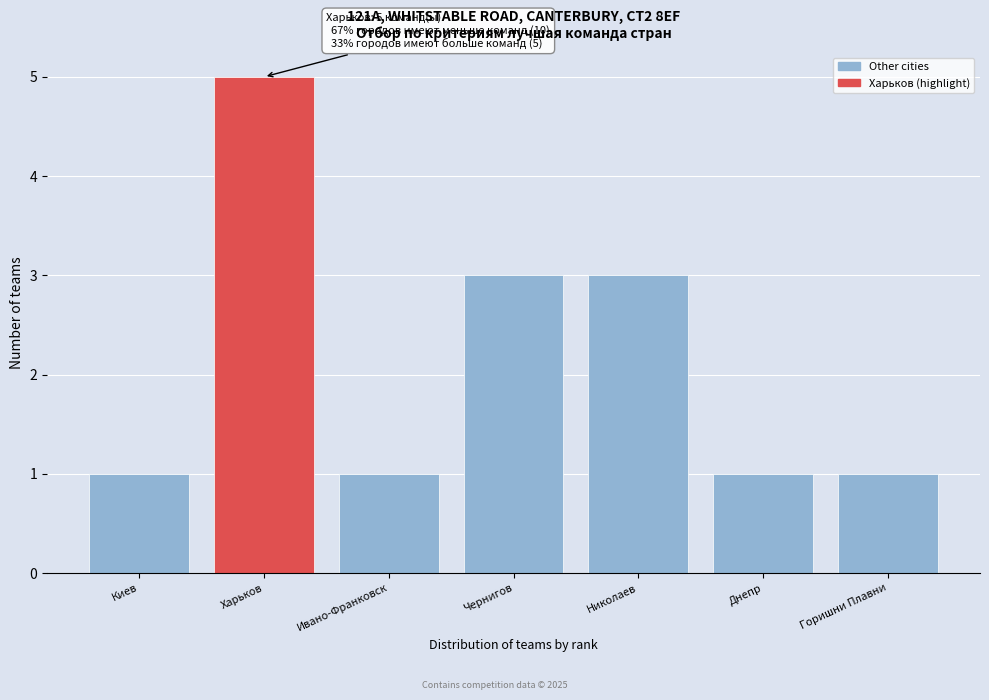

Reading left to right, extract all data points from this chart.

1	5	1	3	3	1	1